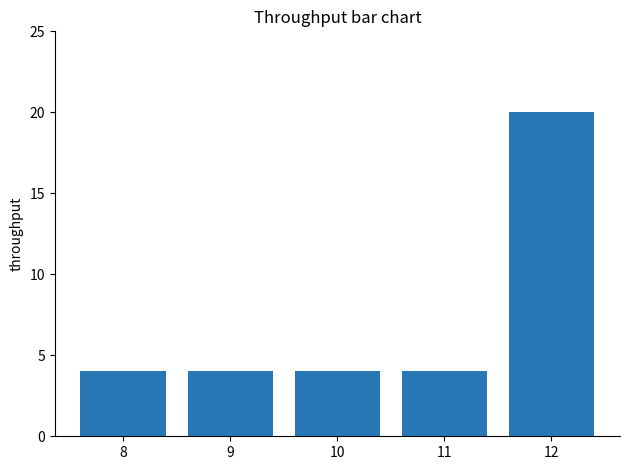

What is the smallest value displayed?

4